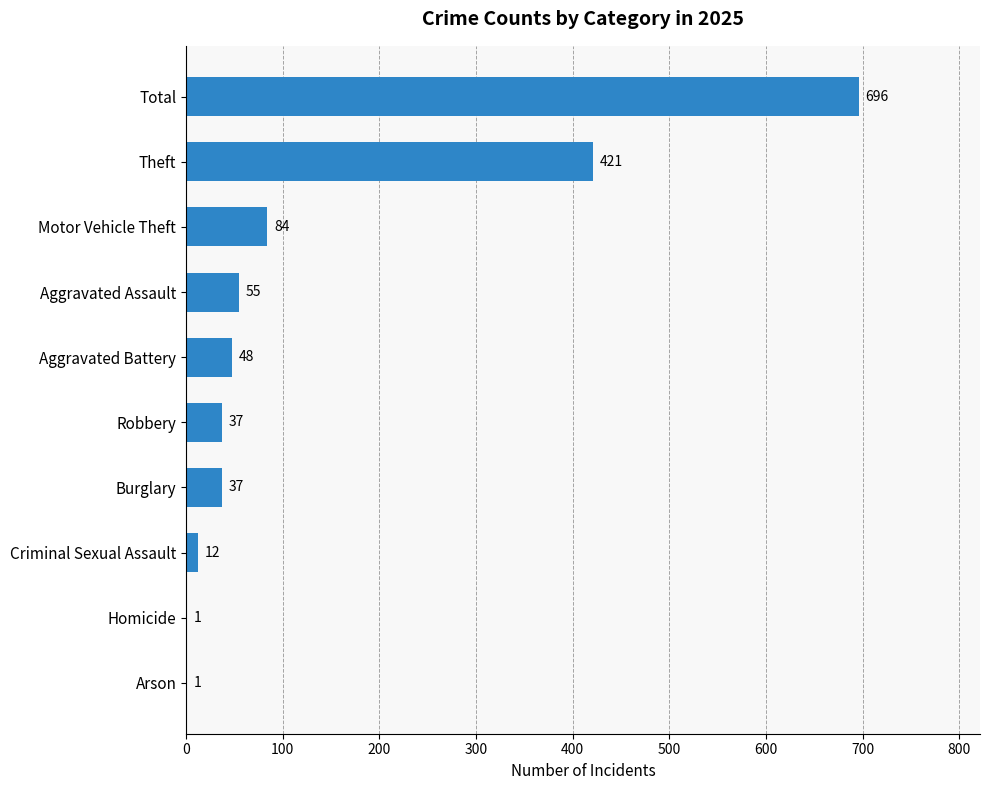

What is the sum of all values?

1392